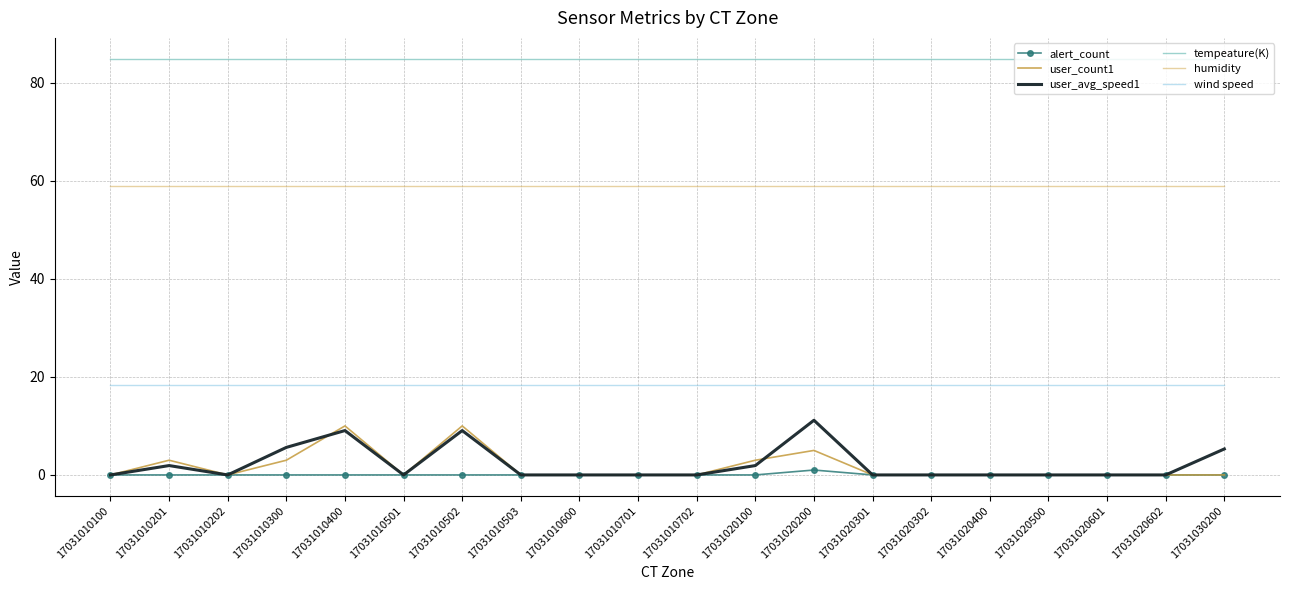

True or false: user_count1 and humidity cross at least once.

False